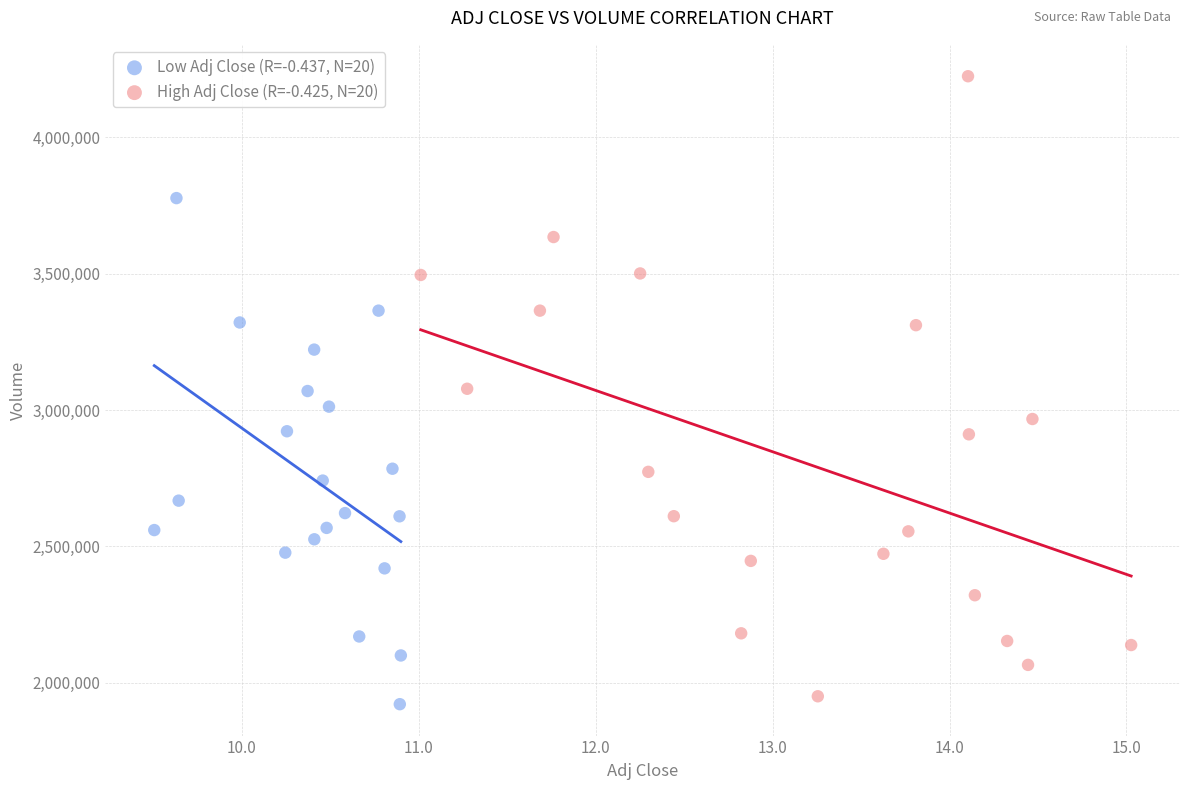

What are all the series names shown in the legend?

Low Adj Close (R=-0.437, N=20), High Adj Close (R=-0.425, N=20)